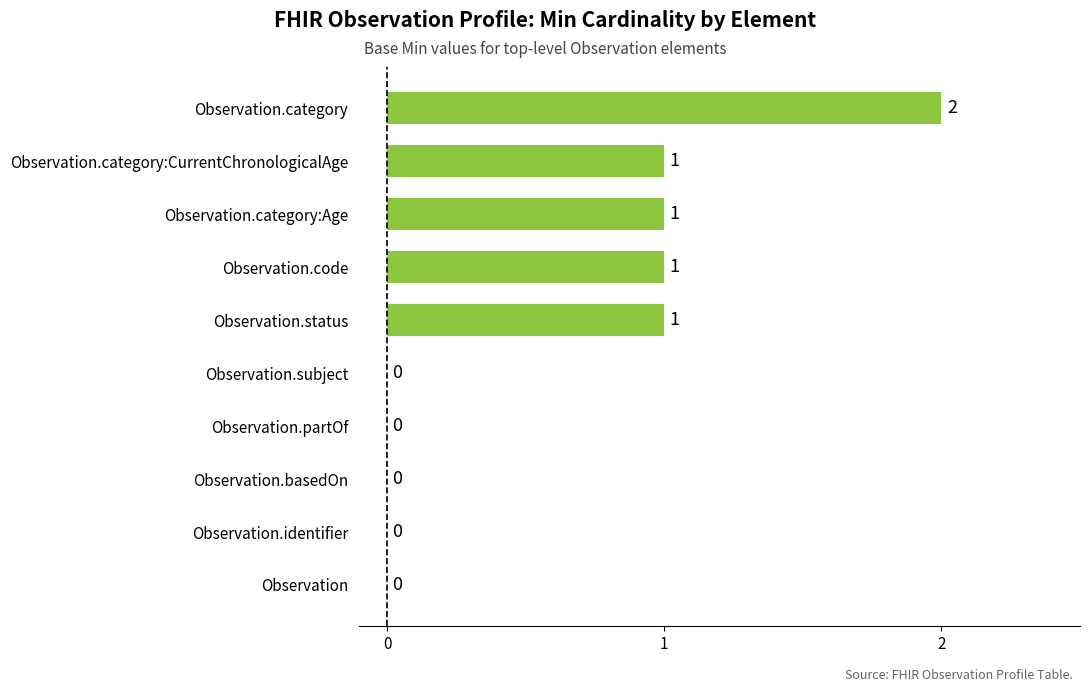

How many values are between 0 and 1?

9